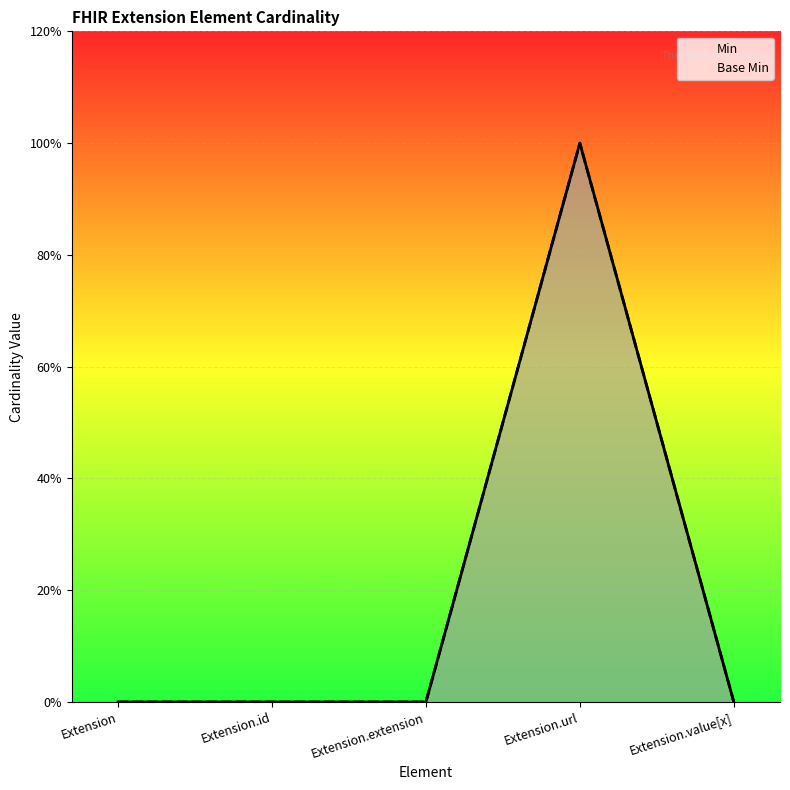

Which series has the widest spread of values?

Min